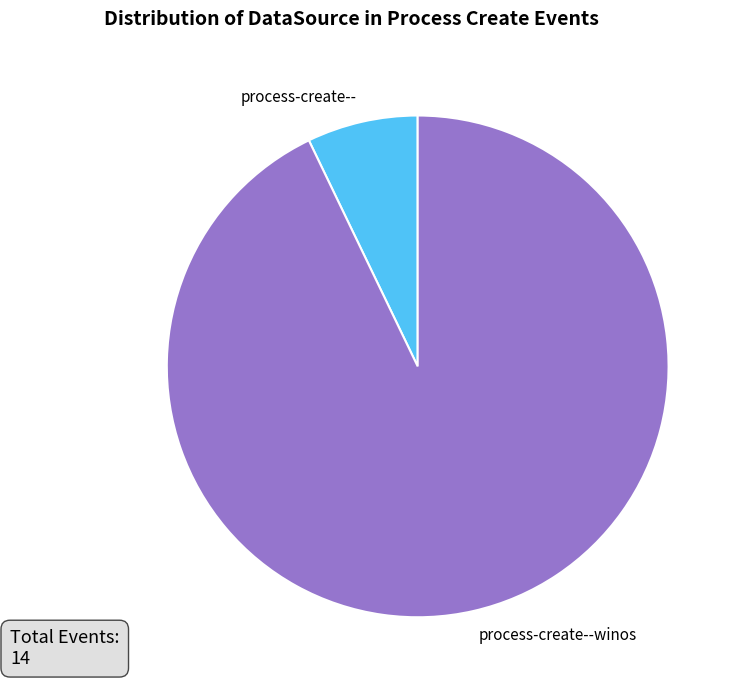

What is the largest slice in the pie chart?

process-create--winos